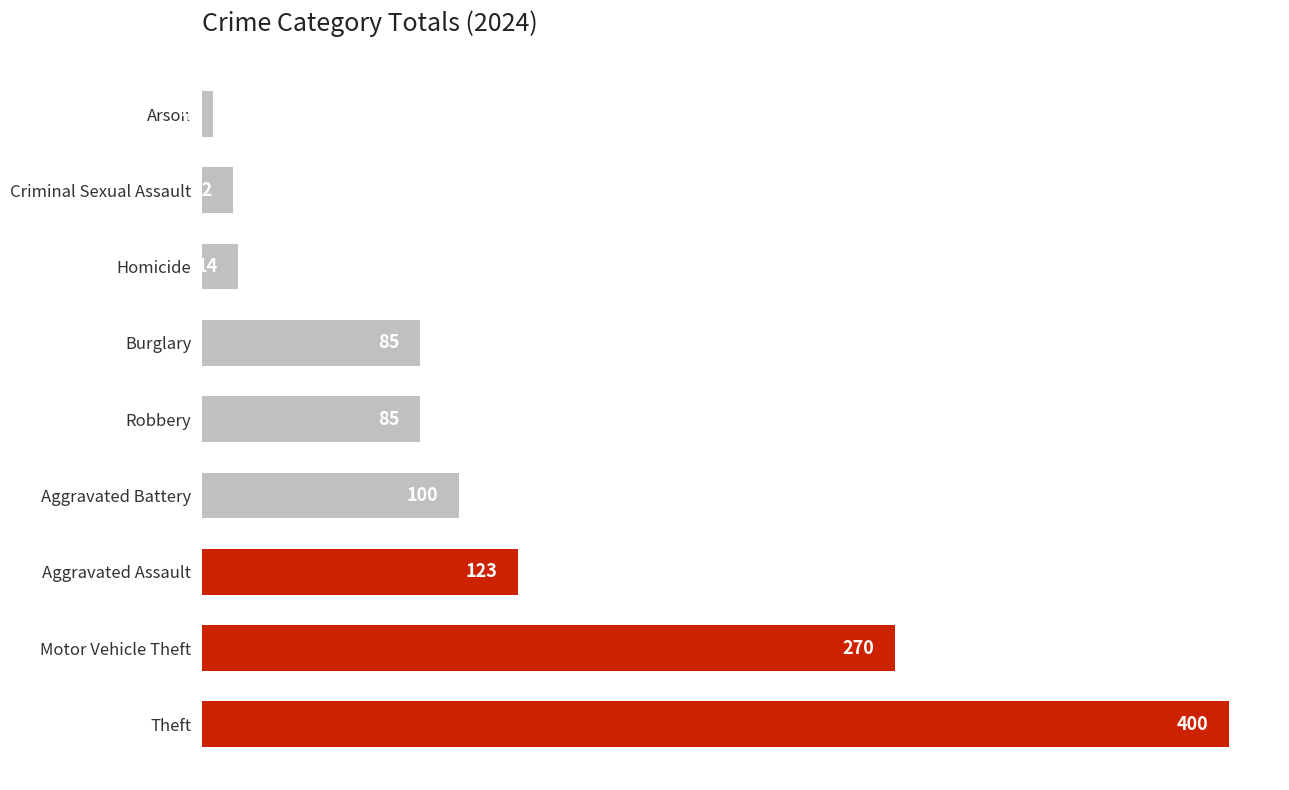

The chart shows a value of 85 at Robbery. True or false?

True